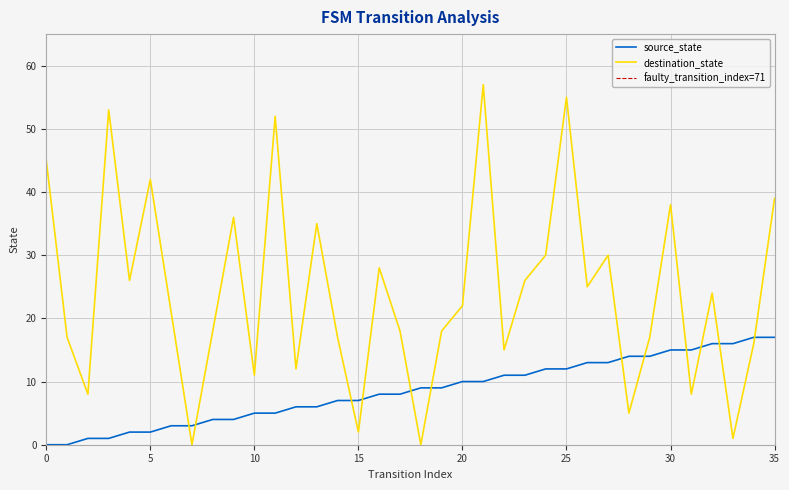

Reading right to left, extract all data points from this chart.

source_state: 17	17	16	16	15	15	14	14	13	13	12	12	11	11	10	10	9	9	8	8	7	7	6	6	5	5	4	4	3	3	2	2	1	1	0	0
destination_state: 39	16	1	24	8	38	17	5	30	25	55	30	26	15	57	22	18	0	18	28	2	17	35	12	52	11	36	18	0	21	42	26	53	8	17	45